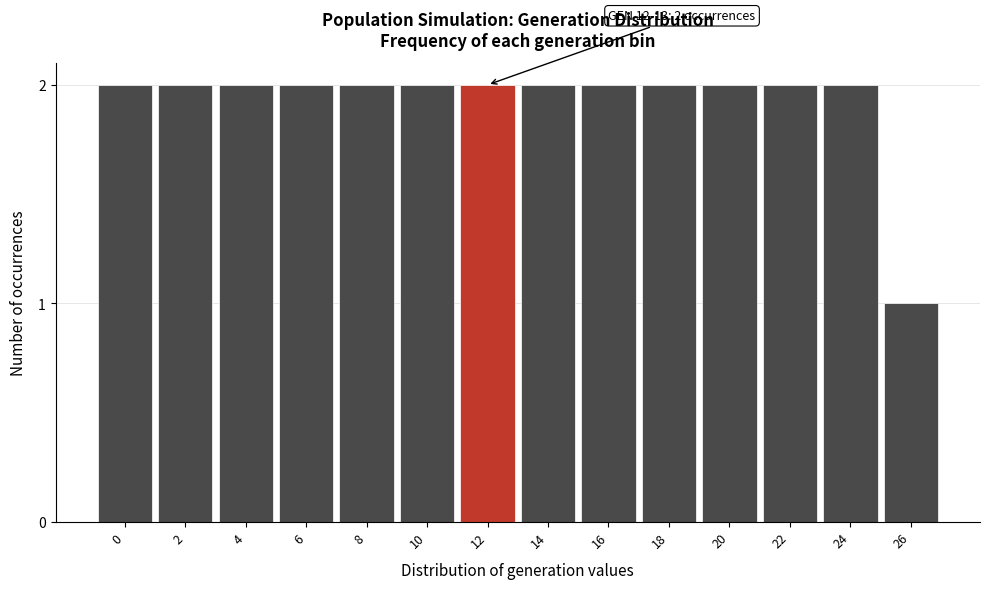

Reading left to right, what are all the values shown in this chart?

2	2	2	2	2	2	2	2	2	2	2	2	2	1